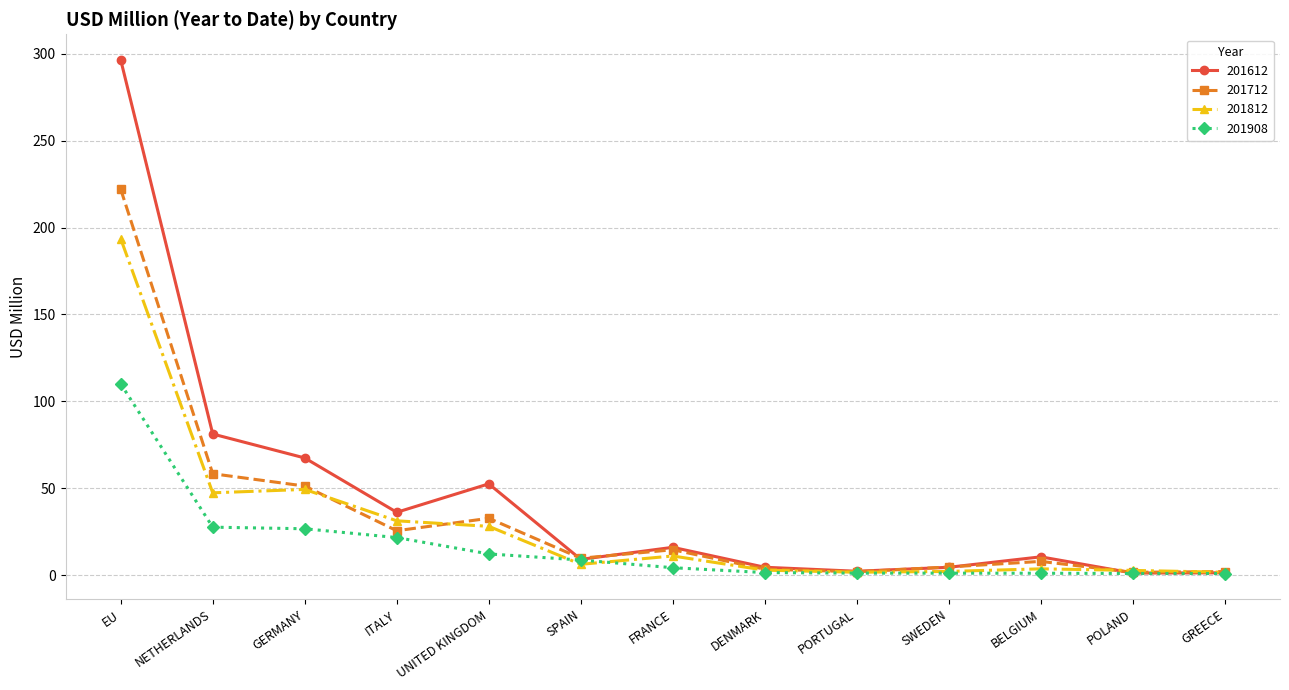

Which series changed the most between UNITED KINGDOM and GREECE?

201612